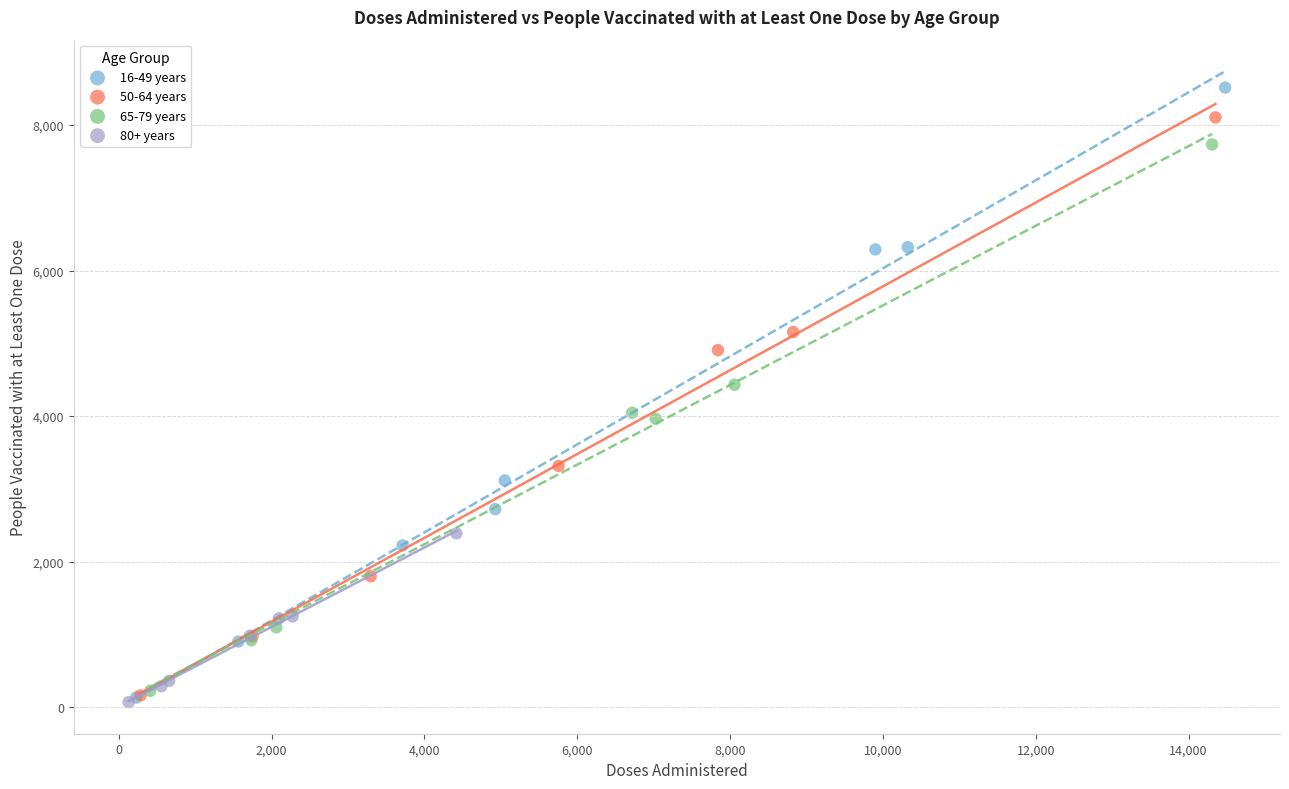

Which series has the largest Y range (max minus min)?

16-49 years